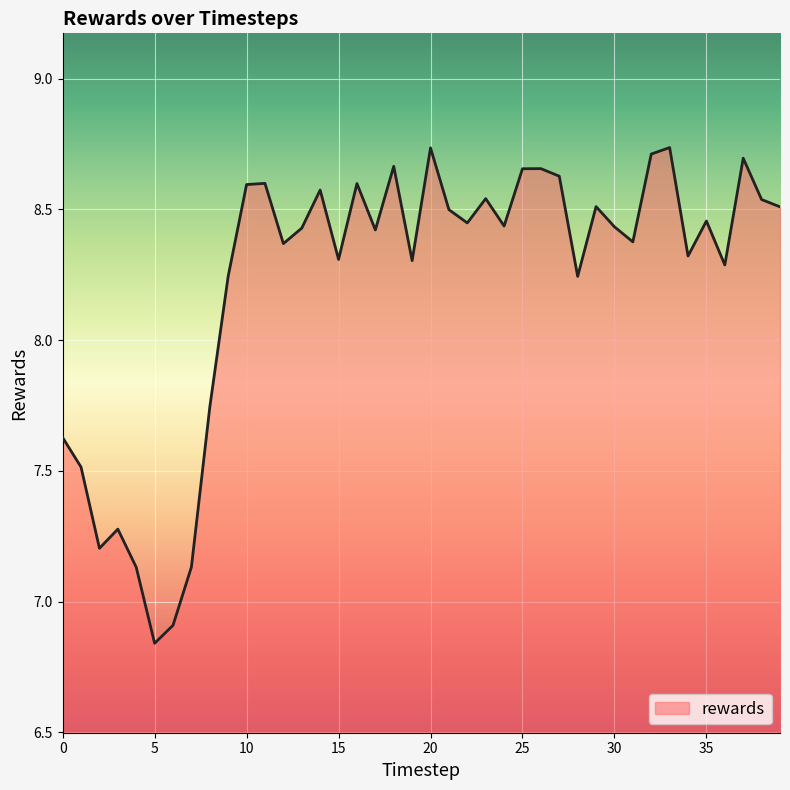

What is the difference between the maximum and minimum values?

1.9